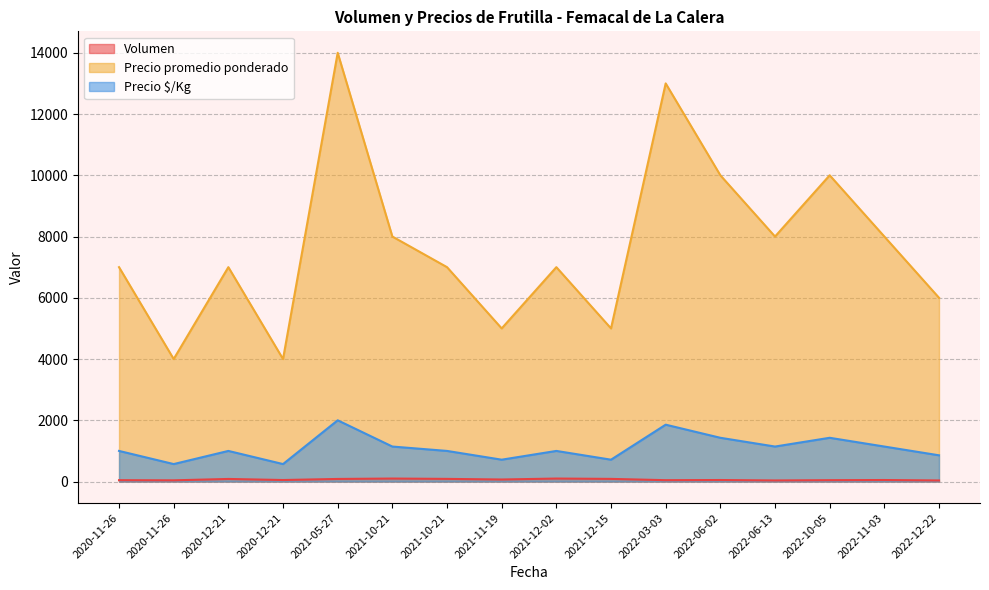

Reading left to right, transcribe all the data shown in this chart.

Volumen: 2020-11-26=45	2020-11-26=40	2020-12-21=85	2020-12-21=50	2021-05-27=85	2021-10-21=98	2021-10-21=87	2021-11-19=67	2021-12-02=98	2021-12-15=87	2022-03-03=45	2022-06-02=50	2022-06-13=36	2022-10-05=45	2022-11-03=50	2022-12-22=36
Precio promedio ponderado: 2020-11-26=7000	2020-11-26=4000	2020-12-21=7000	2020-12-21=4000	2021-05-27=14000	2021-10-21=8000	2021-10-21=7000	2021-11-19=5000	2021-12-02=7000	2021-12-15=5000	2022-03-03=13000	2022-06-02=10000	2022-06-13=8000	2022-10-05=10000	2022-11-03=8000	2022-12-22=6000
Precio $/Kg: 2020-11-26=1000	2020-11-26=571	2020-12-21=1000	2020-12-21=571	2021-05-27=2000	2021-10-21=1143	2021-10-21=1000	2021-11-19=714	2021-12-02=1000	2021-12-15=714	2022-03-03=1857	2022-06-02=1429	2022-06-13=1143	2022-10-05=1429	2022-11-03=1143	2022-12-22=857